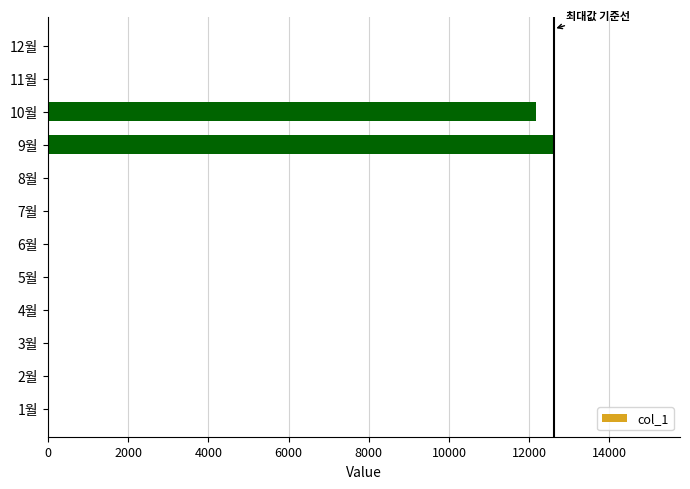

What is the sum of all values?

24790